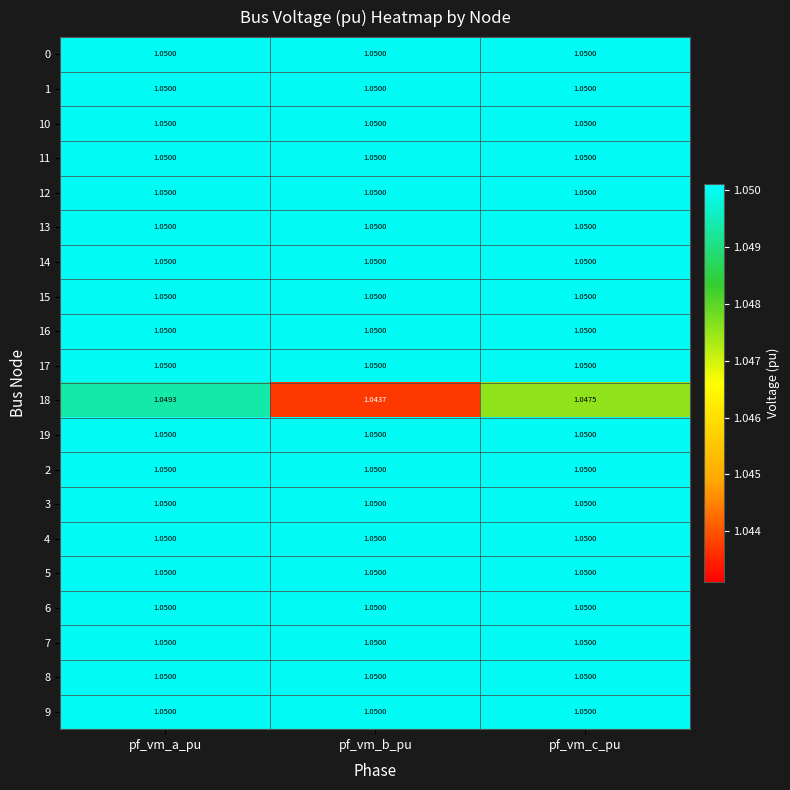

At which category is the sum across all series the highest?

pf_vm_a_pu